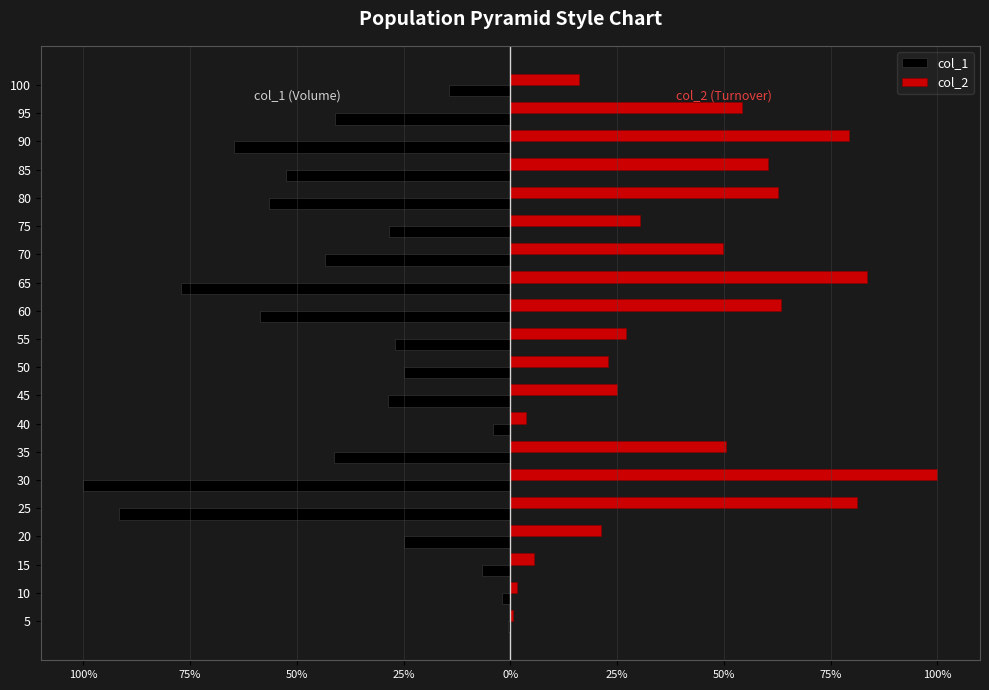

List the series in order of their overall mean, lowest first.

col_1, col_2